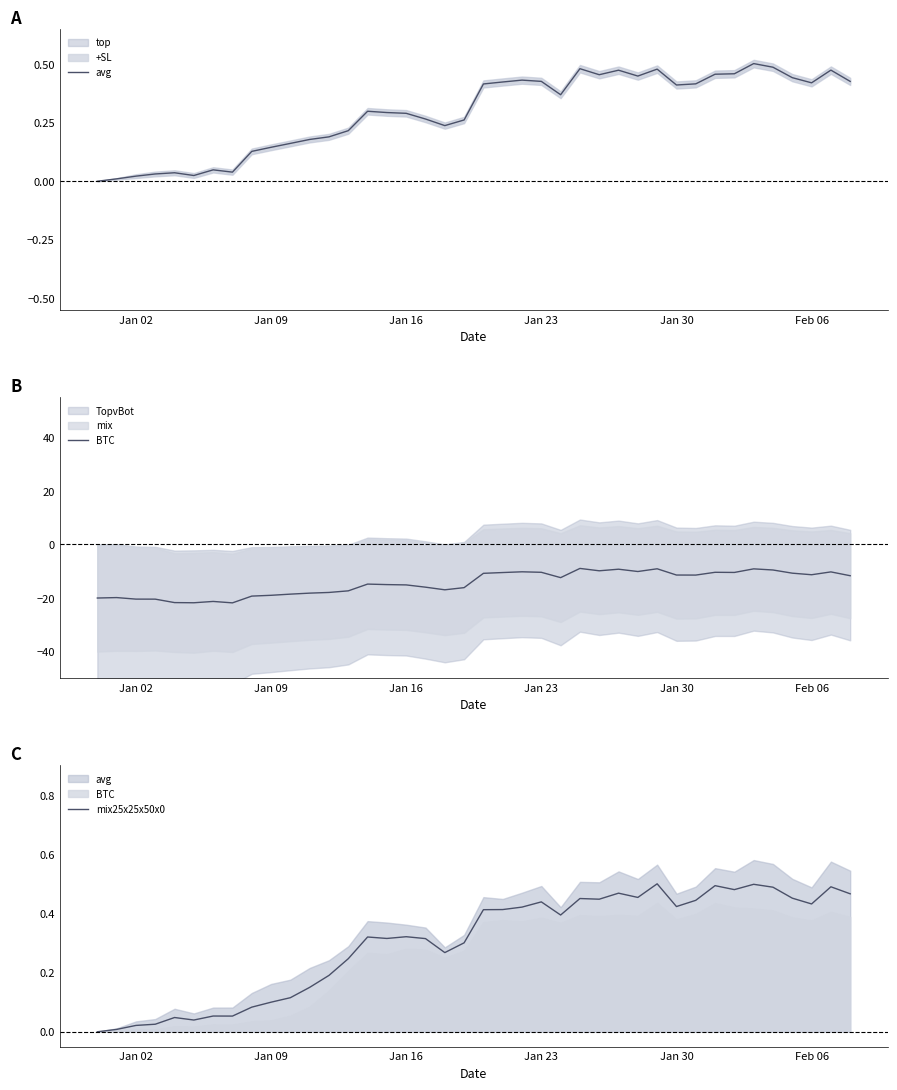

Does the chart display data point markers on the line(s)?

No